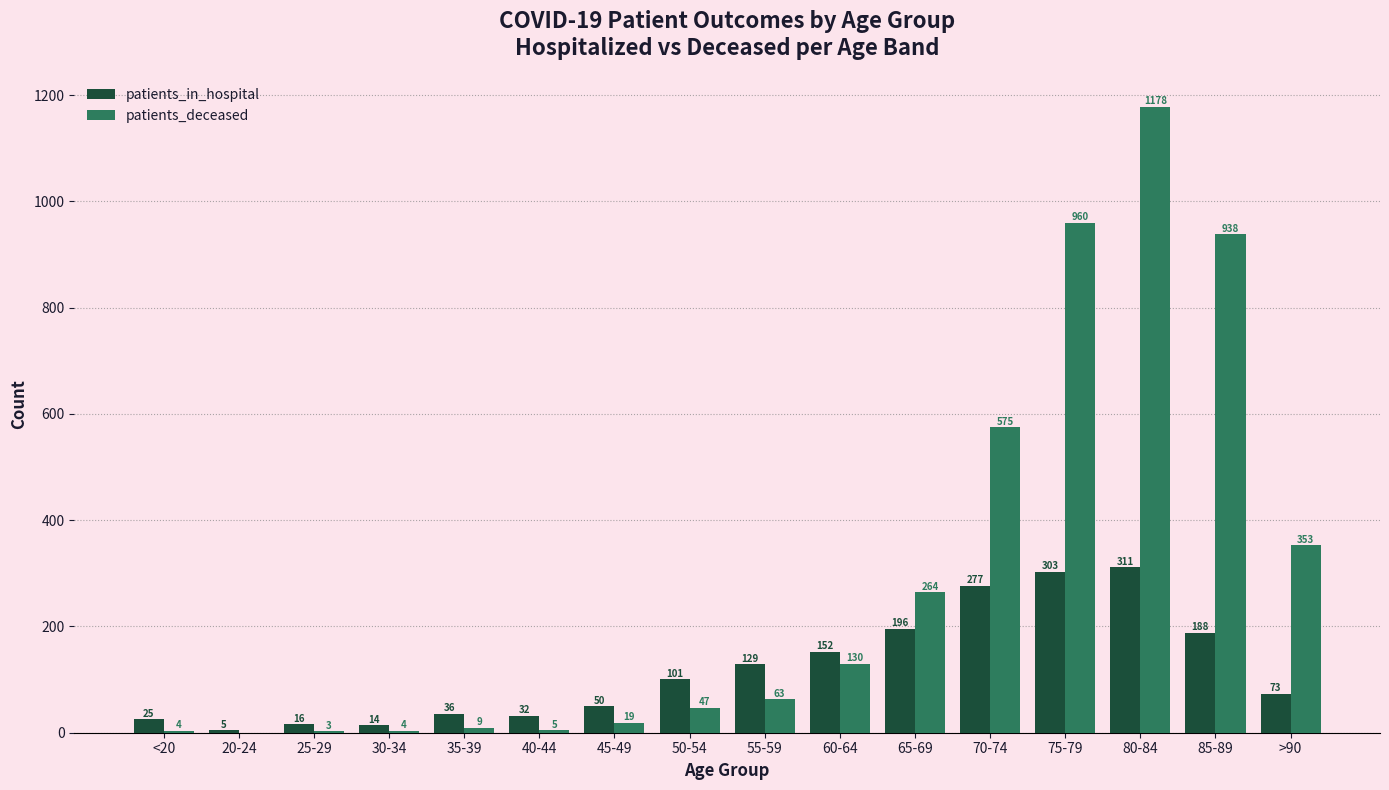

Does the chart contain stacked bars?

No